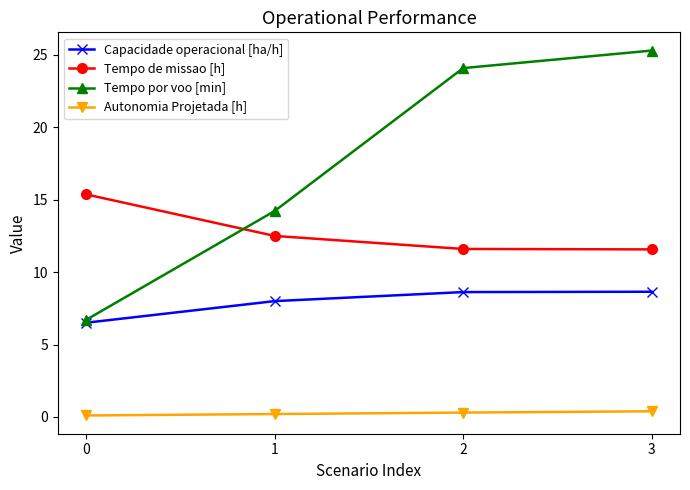

True or false: Tempo de missao [h] and Capacidade operacional [ha/h] intersect in this chart.

False